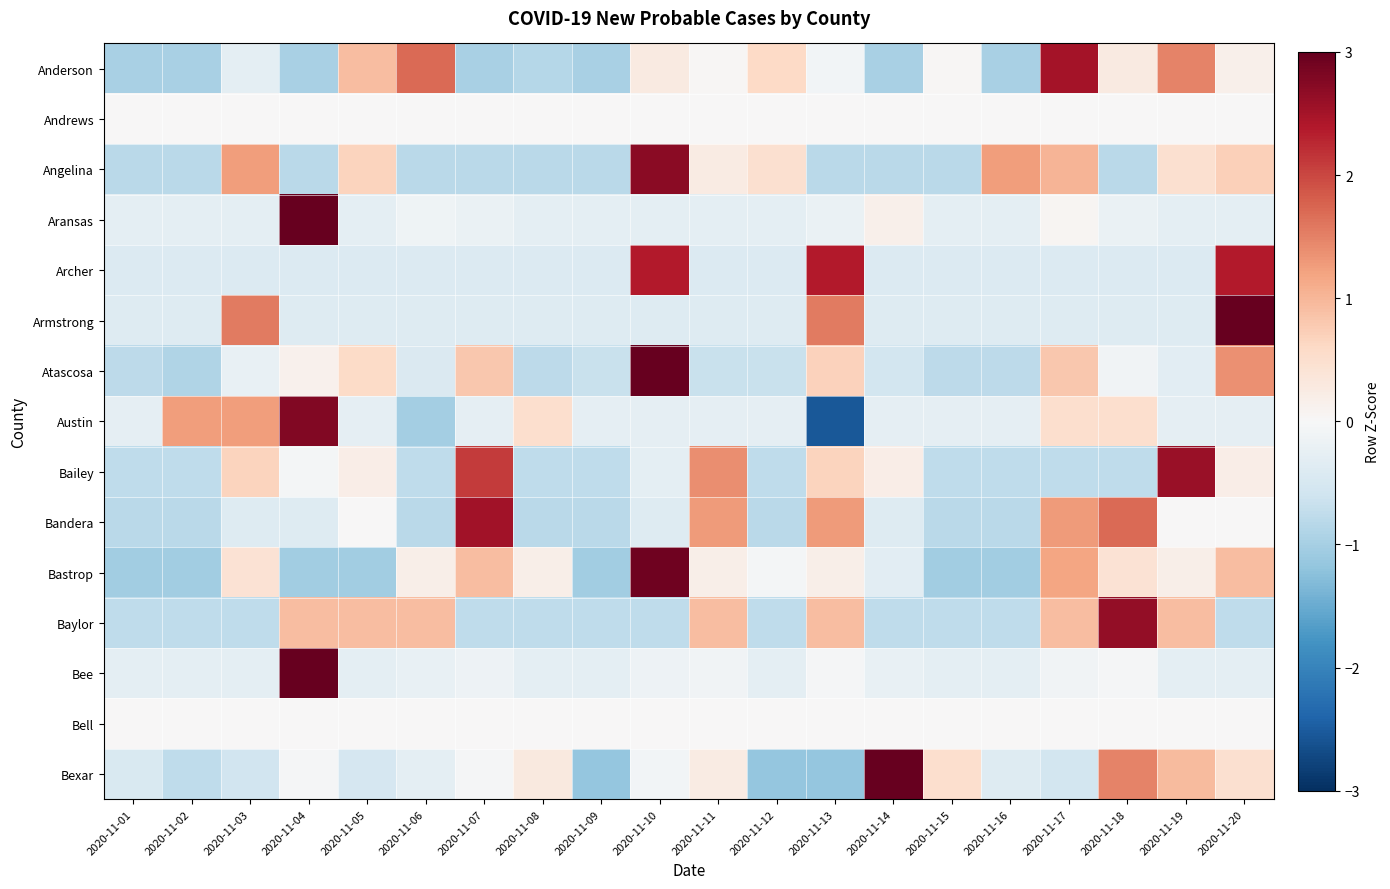

Reading left to right, list all the values displayed in this chart.

Anderson: 2020-11-01=-1.0	2020-11-02=-1.0	2020-11-03=-0.3	2020-11-04=-1.0	2020-11-05=0.9	2020-11-06=1.7	2020-11-07=-1.0	2020-11-08=-0.9	2020-11-09=-1.0	2020-11-10=0.3	2020-11-11=0.0	2020-11-12=0.6	2020-11-13=-0.1	2020-11-14=-1.0	2020-11-15=0.0	2020-11-16=-1.0	2020-11-17=2.5	2020-11-18=0.3	2020-11-19=1.5	2020-11-20=0.2
Andrews: 2020-11-01=0.0	2020-11-02=0.0	2020-11-03=0.0	2020-11-04=0.0	2020-11-05=0.0	2020-11-06=0.0	2020-11-07=0.0	2020-11-08=0.0	2020-11-09=0.0	2020-11-10=0.0	2020-11-11=0.0	2020-11-12=0.0	2020-11-13=0.0	2020-11-14=0.0	2020-11-15=0.0	2020-11-16=0.0	2020-11-17=0.0	2020-11-18=0.0	2020-11-19=0.0	2020-11-20=0.0
Angelina: 2020-11-01=-0.8	2020-11-02=-0.8	2020-11-03=1.2	2020-11-04=-0.8	2020-11-05=0.7	2020-11-06=-0.8	2020-11-07=-0.8	2020-11-08=-0.8	2020-11-09=-0.8	2020-11-10=2.7	2020-11-11=0.3	2020-11-12=0.5	2020-11-13=-0.8	2020-11-14=-0.8	2020-11-15=-0.8	2020-11-16=1.2	2020-11-17=1.0	2020-11-18=-0.8	2020-11-19=0.5	2020-11-20=0.7
Aransas: 2020-11-01=-0.3	2020-11-02=-0.3	2020-11-03=-0.3	2020-11-04=4.3	2020-11-05=-0.3	2020-11-06=-0.1	2020-11-07=-0.2	2020-11-08=-0.3	2020-11-09=-0.3	2020-11-10=-0.3	2020-11-11=-0.3	2020-11-12=-0.3	2020-11-13=-0.2	2020-11-14=0.1	2020-11-15=-0.3	2020-11-16=-0.3	2020-11-17=0.1	2020-11-18=-0.2	2020-11-19=-0.3	2020-11-20=-0.3
Archer: 2020-11-01=-0.4	2020-11-02=-0.4	2020-11-03=-0.4	2020-11-04=-0.4	2020-11-05=-0.4	2020-11-06=-0.4	2020-11-07=-0.4	2020-11-08=-0.4	2020-11-09=-0.4	2020-11-10=2.4	2020-11-11=-0.4	2020-11-12=-0.4	2020-11-13=2.4	2020-11-14=-0.4	2020-11-15=-0.4	2020-11-16=-0.4	2020-11-17=-0.4	2020-11-18=-0.4	2020-11-19=-0.4	2020-11-20=2.4
Armstrong: 2020-11-01=-0.4	2020-11-02=-0.4	2020-11-03=1.6	2020-11-04=-0.4	2020-11-05=-0.4	2020-11-06=-0.4	2020-11-07=-0.4	2020-11-08=-0.4	2020-11-09=-0.4	2020-11-10=-0.4	2020-11-11=-0.4	2020-11-12=-0.4	2020-11-13=1.6	2020-11-14=-0.4	2020-11-15=-0.4	2020-11-16=-0.4	2020-11-17=-0.4	2020-11-18=-0.4	2020-11-19=-0.4	2020-11-20=3.5
Atascosa: 2020-11-01=-0.8	2020-11-02=-0.9	2020-11-03=-0.2	2020-11-04=0.1	2020-11-05=0.6	2020-11-06=-0.4	2020-11-07=0.8	2020-11-08=-0.8	2020-11-09=-0.7	2020-11-10=3.3	2020-11-11=-0.7	2020-11-12=-0.7	2020-11-13=0.7	2020-11-14=-0.6	2020-11-15=-0.8	2020-11-16=-0.8	2020-11-17=0.8	2020-11-18=-0.1	2020-11-19=-0.3	2020-11-20=1.4
Austin: 2020-11-01=-0.3	2020-11-02=1.3	2020-11-03=1.3	2020-11-04=2.8	2020-11-05=-0.3	2020-11-06=-1.0	2020-11-07=-0.3	2020-11-08=0.5	2020-11-09=-0.3	2020-11-10=-0.3	2020-11-11=-0.3	2020-11-12=-0.3	2020-11-13=-2.5	2020-11-14=-0.3	2020-11-15=-0.3	2020-11-16=-0.3	2020-11-17=0.5	2020-11-18=0.5	2020-11-19=-0.3	2020-11-20=-0.3
Bailey: 2020-11-01=-0.8	2020-11-02=-0.8	2020-11-03=0.7	2020-11-04=-0.0	2020-11-05=0.2	2020-11-06=-0.8	2020-11-07=2.1	2020-11-08=-0.8	2020-11-09=-0.8	2020-11-10=-0.3	2020-11-11=1.4	2020-11-12=-0.8	2020-11-13=0.7	2020-11-14=0.2	2020-11-15=-0.8	2020-11-16=-0.8	2020-11-17=-0.8	2020-11-18=-0.8	2020-11-19=2.6	2020-11-20=0.2
Bandera: 2020-11-01=-0.8	2020-11-02=-0.8	2020-11-03=-0.4	2020-11-04=-0.4	2020-11-05=0.0	2020-11-06=-0.8	2020-11-07=2.5	2020-11-08=-0.8	2020-11-09=-0.8	2020-11-10=-0.4	2020-11-11=1.3	2020-11-12=-0.8	2020-11-13=1.3	2020-11-14=-0.4	2020-11-15=-0.8	2020-11-16=-0.8	2020-11-17=1.3	2020-11-18=1.7	2020-11-19=0.0	2020-11-20=0.0
Bastrop: 2020-11-01=-1.1	2020-11-02=-1.1	2020-11-03=0.4	2020-11-04=-1.1	2020-11-05=-1.1	2020-11-06=0.2	2020-11-07=0.9	2020-11-08=0.2	2020-11-09=-1.1	2020-11-10=2.9	2020-11-11=0.2	2020-11-12=-0.1	2020-11-13=0.2	2020-11-14=-0.3	2020-11-15=-1.1	2020-11-16=-1.1	2020-11-17=1.2	2020-11-18=0.4	2020-11-19=0.2	2020-11-20=0.9
Baylor: 2020-11-01=-0.8	2020-11-02=-0.8	2020-11-03=-0.8	2020-11-04=0.9	2020-11-05=0.9	2020-11-06=0.9	2020-11-07=-0.8	2020-11-08=-0.8	2020-11-09=-0.8	2020-11-10=-0.8	2020-11-11=0.9	2020-11-12=-0.8	2020-11-13=0.9	2020-11-14=-0.8	2020-11-15=-0.8	2020-11-16=-0.8	2020-11-17=0.9	2020-11-18=2.6	2020-11-19=0.9	2020-11-20=-0.8
Bee: 2020-11-01=-0.3	2020-11-02=-0.3	2020-11-03=-0.3	2020-11-04=4.3	2020-11-05=-0.3	2020-11-06=-0.2	2020-11-07=-0.2	2020-11-08=-0.3	2020-11-09=-0.3	2020-11-10=-0.2	2020-11-11=-0.1	2020-11-12=-0.3	2020-11-13=-0.0	2020-11-14=-0.2	2020-11-15=-0.3	2020-11-16=-0.3	2020-11-17=-0.1	2020-11-18=-0.0	2020-11-19=-0.3	2020-11-20=-0.3
Bell: 2020-11-01=0.0	2020-11-02=0.0	2020-11-03=0.0	2020-11-04=0.0	2020-11-05=0.0	2020-11-06=0.0	2020-11-07=0.0	2020-11-08=0.0	2020-11-09=0.0	2020-11-10=0.0	2020-11-11=0.0	2020-11-12=0.0	2020-11-13=0.0	2020-11-14=0.0	2020-11-15=0.0	2020-11-16=0.0	2020-11-17=0.0	2020-11-18=0.0	2020-11-19=0.0	2020-11-20=0.0
Bexar: 2020-11-01=-0.5	2020-11-02=-0.8	2020-11-03=-0.6	2020-11-04=-0.0	2020-11-05=-0.5	2020-11-06=-0.3	2020-11-07=-0.0	2020-11-08=0.3	2020-11-09=-1.2	2020-11-10=-0.1	2020-11-11=0.2	2020-11-12=-1.2	2020-11-13=-1.2	2020-11-14=3.2	2020-11-15=0.5	2020-11-16=-0.4	2020-11-17=-0.5	2020-11-18=1.5	2020-11-19=0.9	2020-11-20=0.5